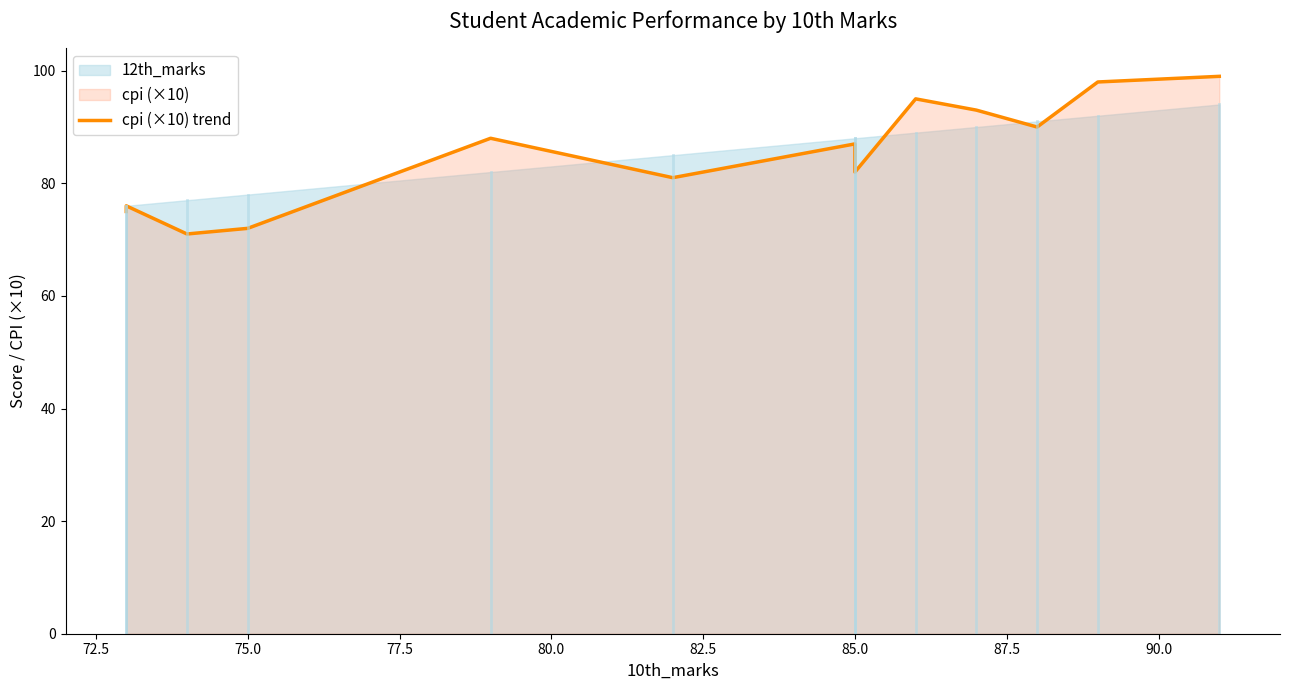

True or false: there are more than 2 points higher than both neighbors.

True